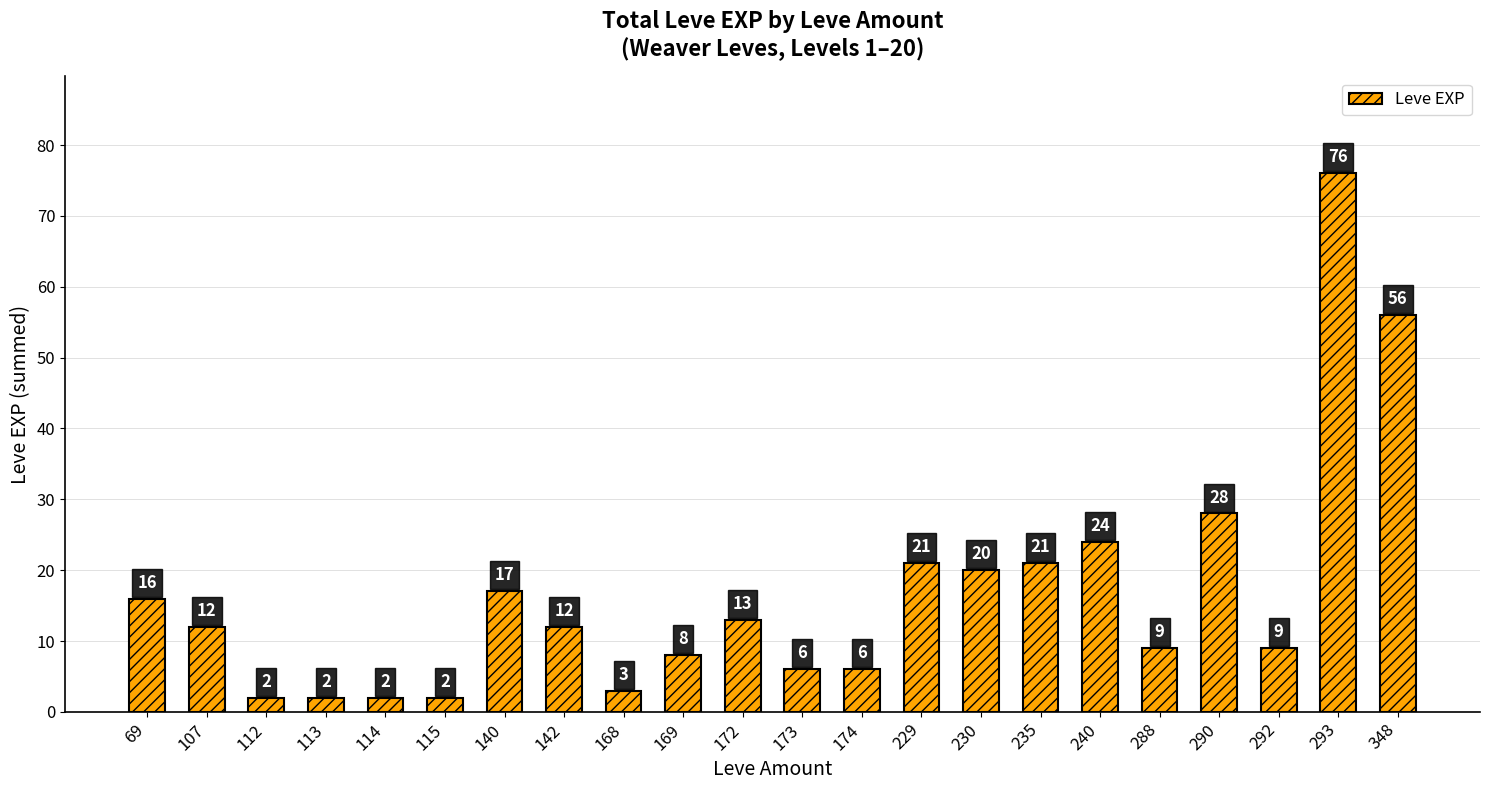

What is the maximum value shown in the chart?

76